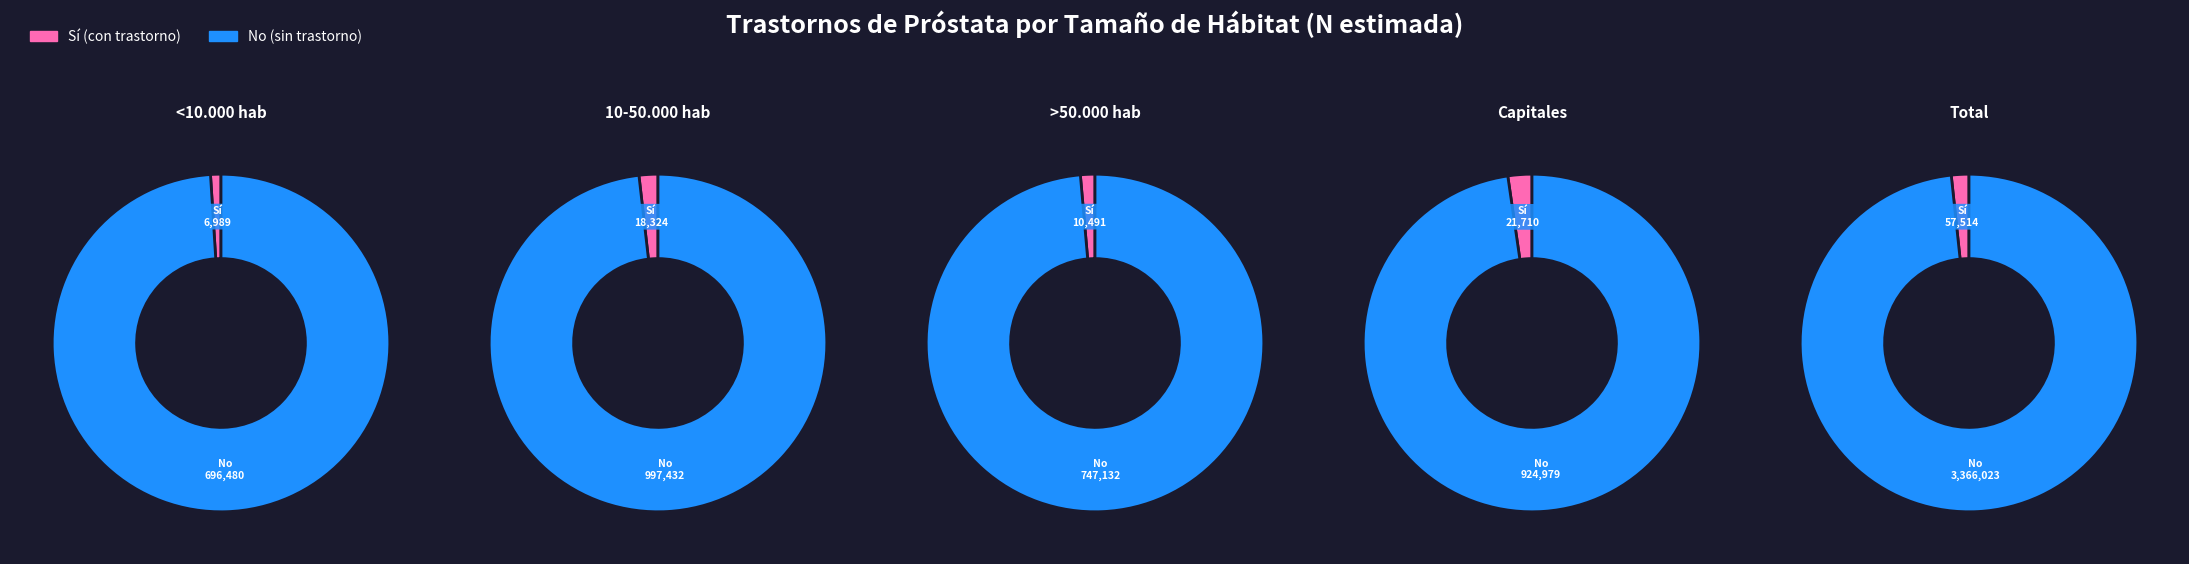

To the nearest percent, what is the difference between the 10-50.000 hab and >50.000 hab slice percentages?

7%